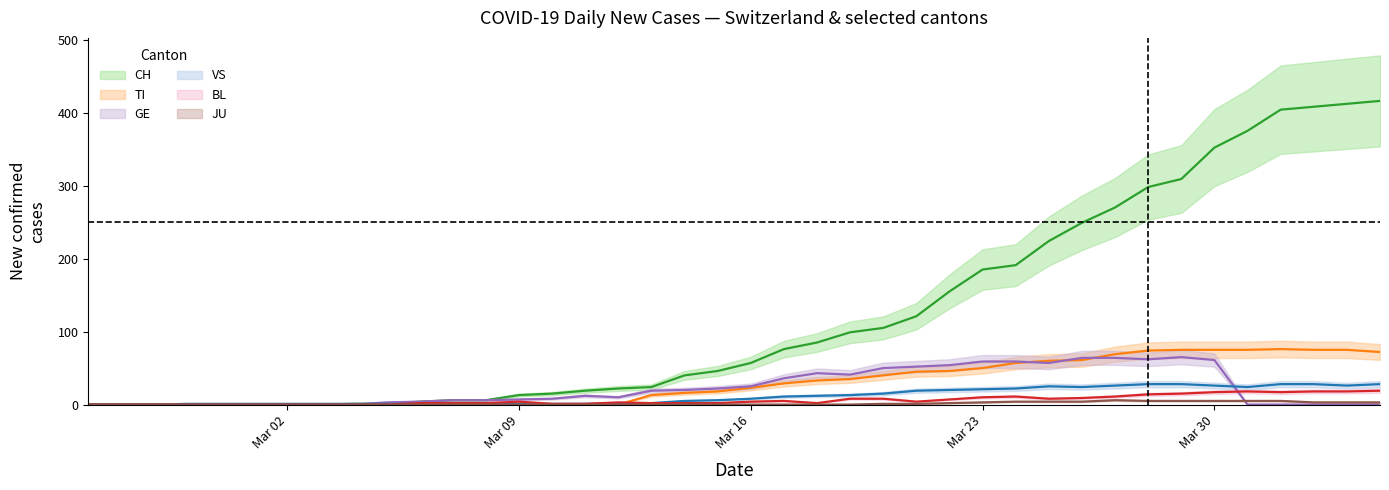

What is the difference between the highest and lowest values at 2020-03-19?

99